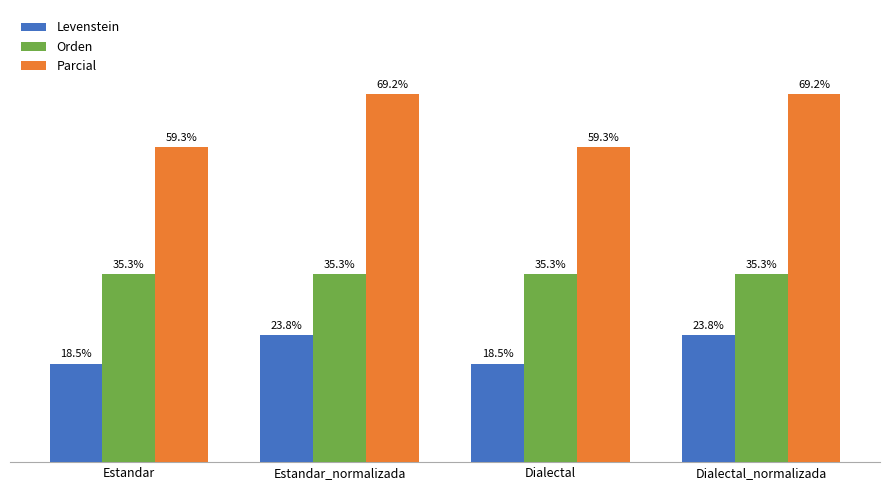

Which series has the largest total across all categories?

Parcial